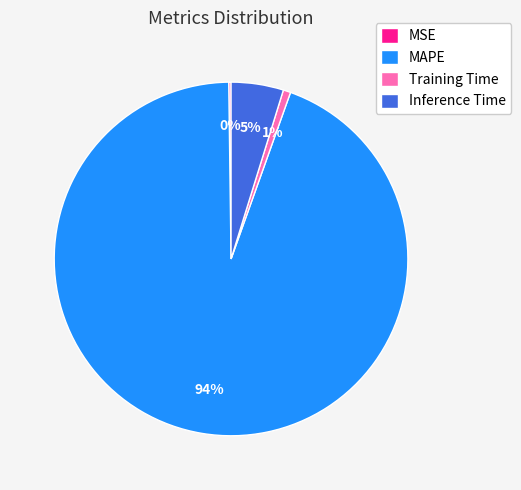

To the nearest percent, what is the average slice percentage?

25%